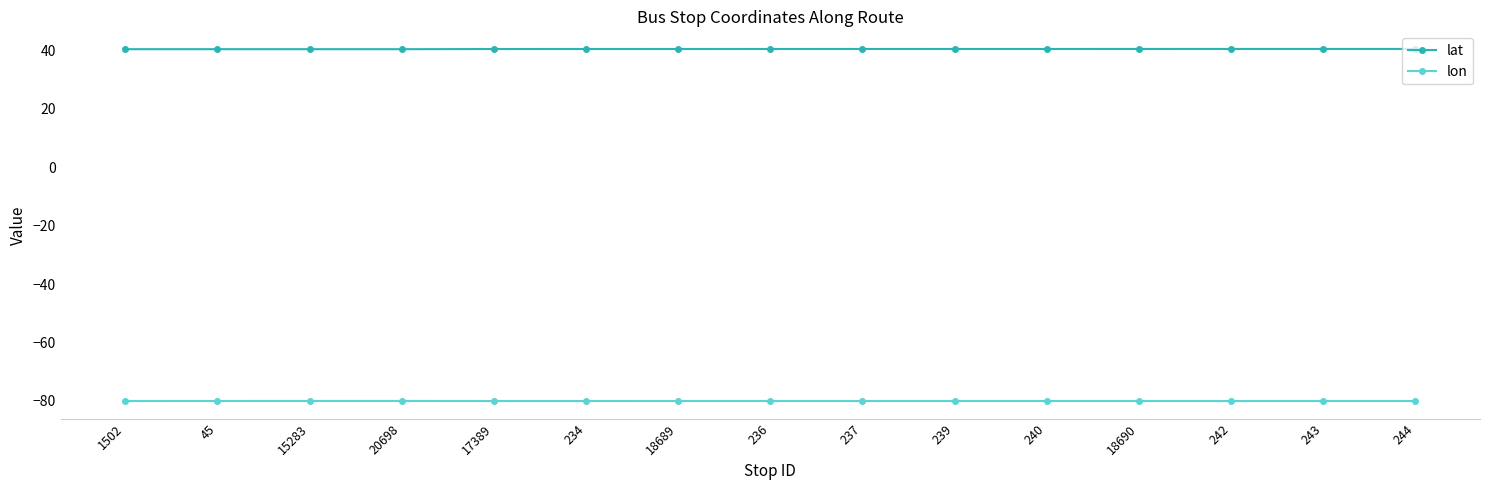

Is it true that lon equals -120.2 at 45?

False